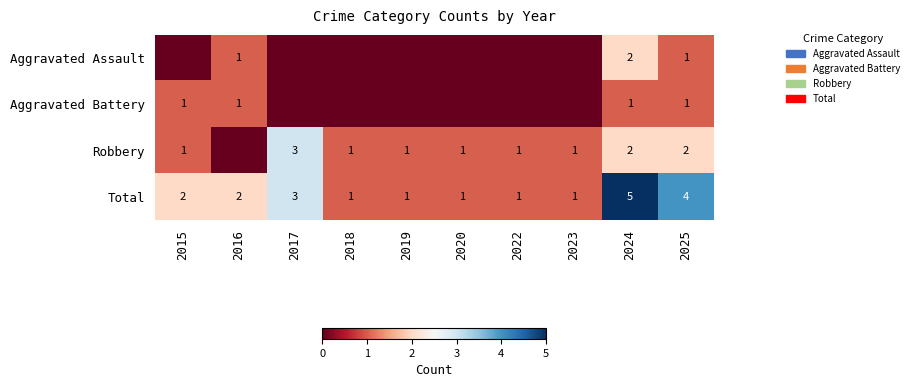

What is the difference between the maximum and minimum values in the Total series?

4